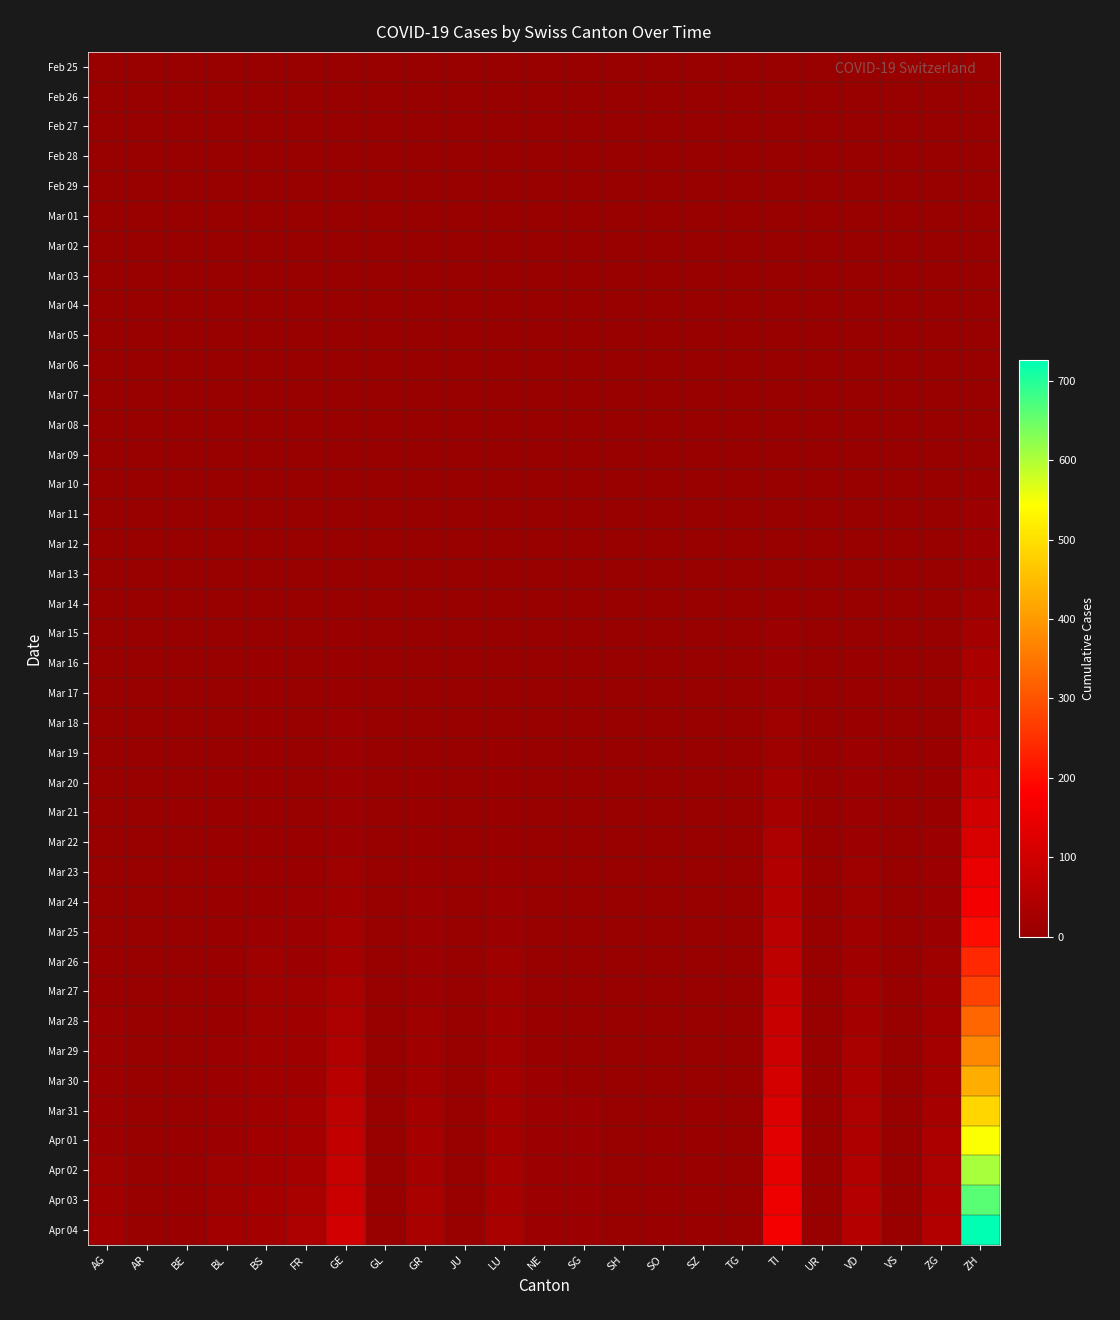

Rank the series by their maximum value, from highest to lowest.

Apr 04, Apr 03, Apr 02, Apr 01, Mar 31, Mar 30, Mar 29, Mar 28, Mar 27, Mar 26, Mar 25, Mar 24, Mar 23, Mar 22, Mar 21, Mar 20, Mar 19, Mar 18, Mar 17, Mar 16, Mar 15, Mar 14, Mar 13, Mar 12, Mar 11, Mar 10, Mar 08, Mar 09, Mar 06, Mar 07, Feb 25, Feb 26, Feb 27, Feb 28, Feb 29, Mar 01, Mar 02, Mar 03, Mar 04, Mar 05